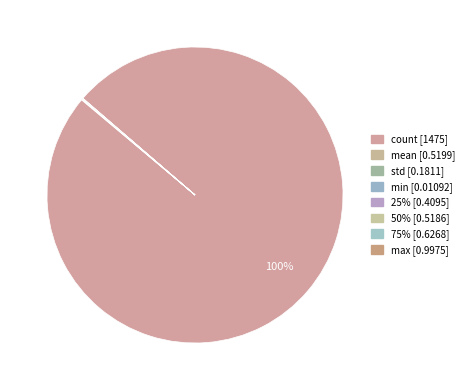

To the nearest percent, what is the combined percentage of 75% and count?

100%